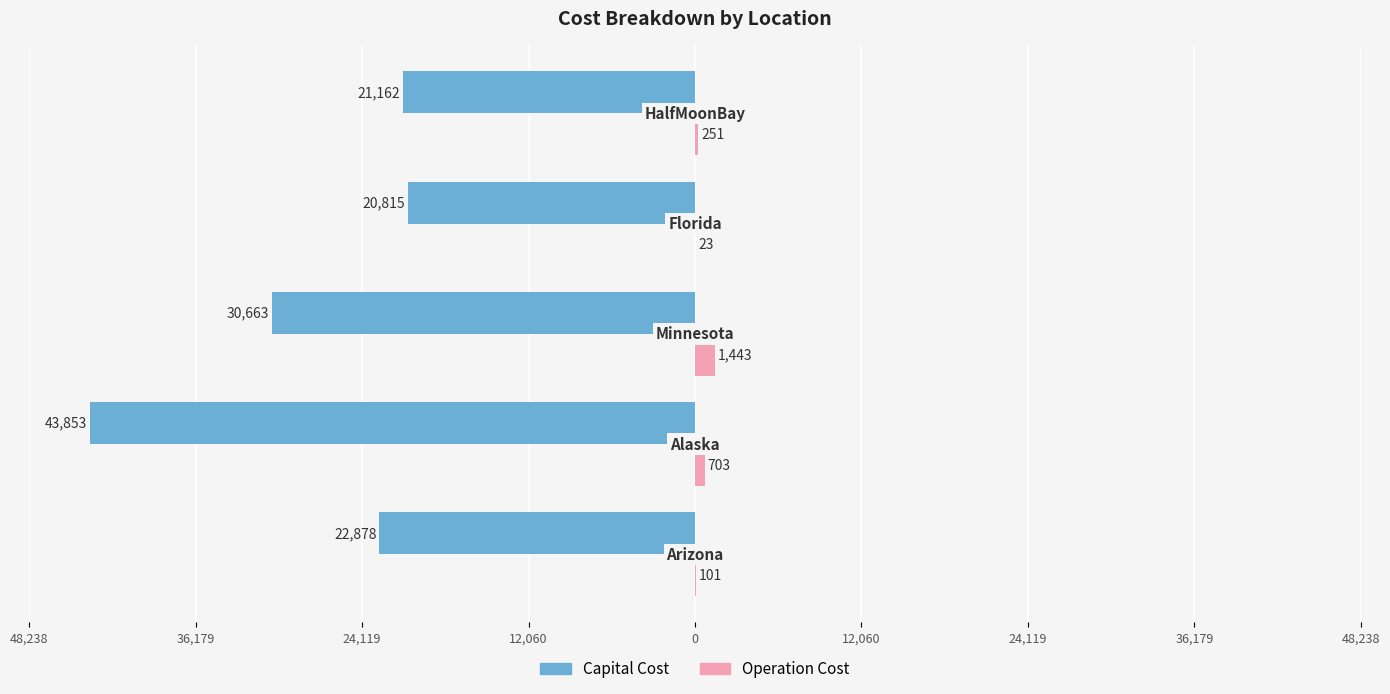

What are all the series names shown in the legend?

Capital Cost, Operation Cost